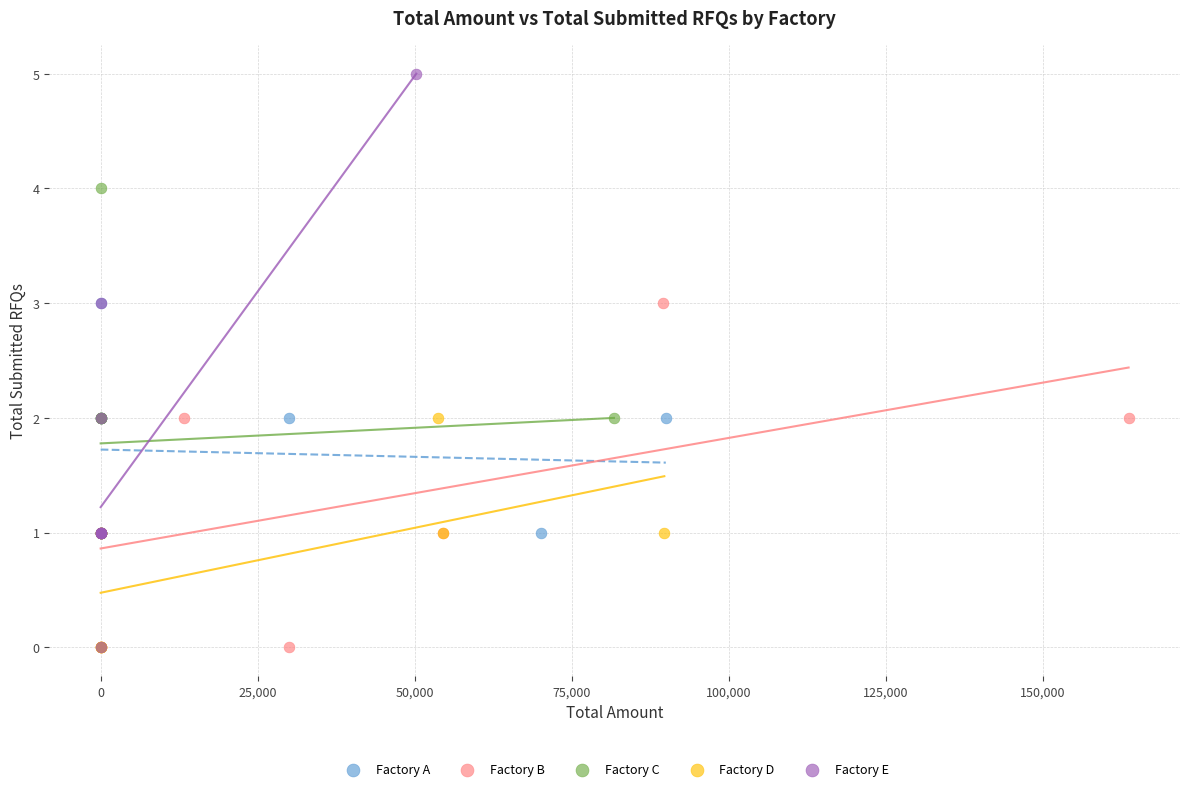

Which series contains the highest Y value?

Factory E